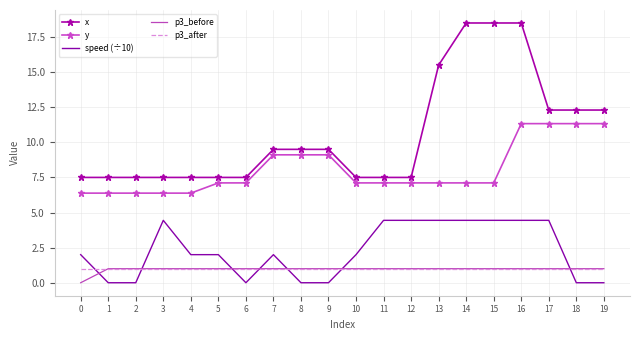

At which category is the sum across all series the highest?

16